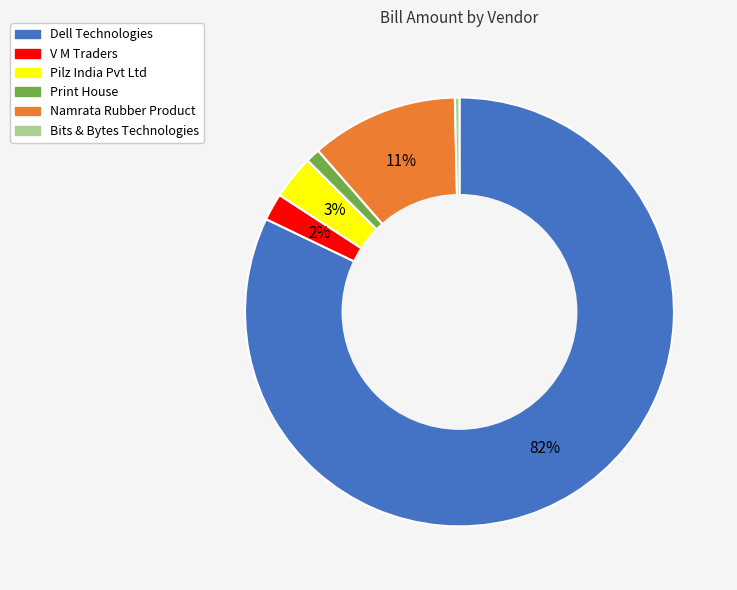

Is it true that Namrata Rubber Product is 6% of the pie?

False